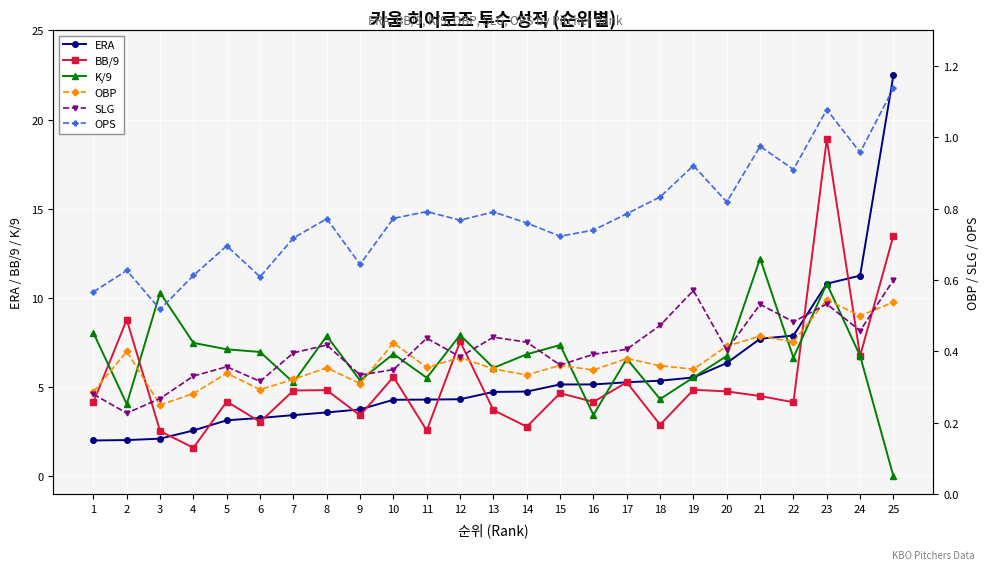

What are all the series names shown in the legend?

ERA, BB/9, K/9, OBP, SLG, OPS